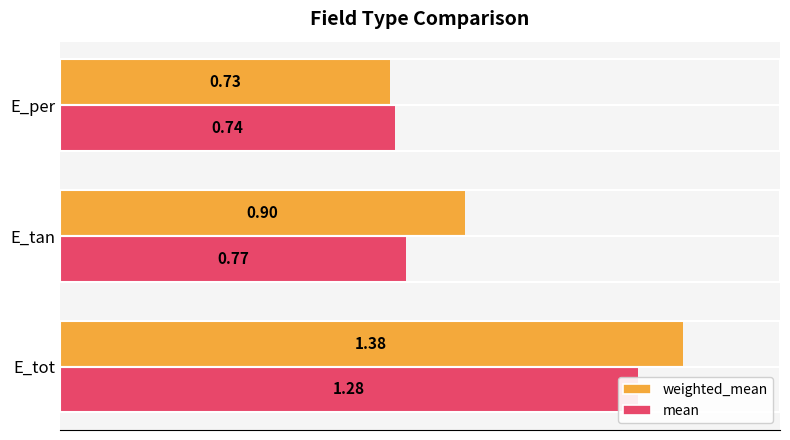

What is the difference between the second highest and minimum values in the weighted_mean series?

0.2